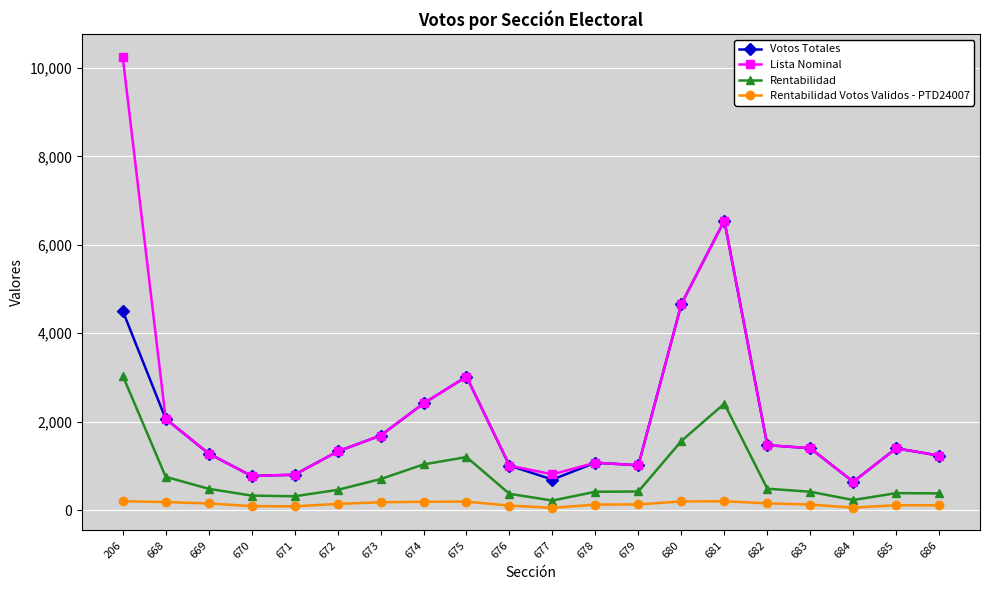

True or false: Rentabilidad Votos Validos - PTD24007 has more than 2 interior local peaks.

True